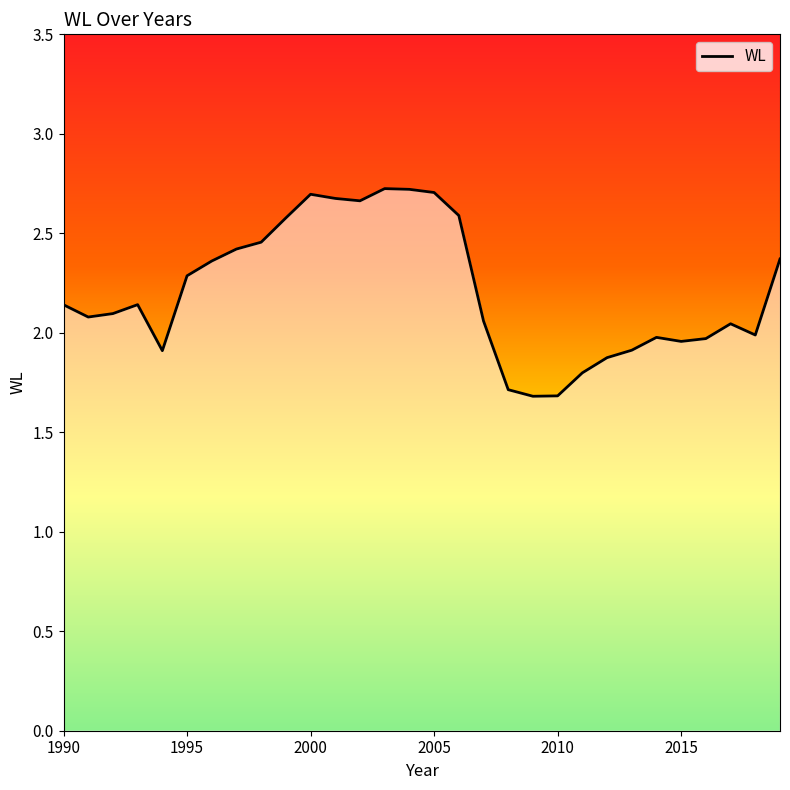

What is the minimum value shown in the chart?

1.7